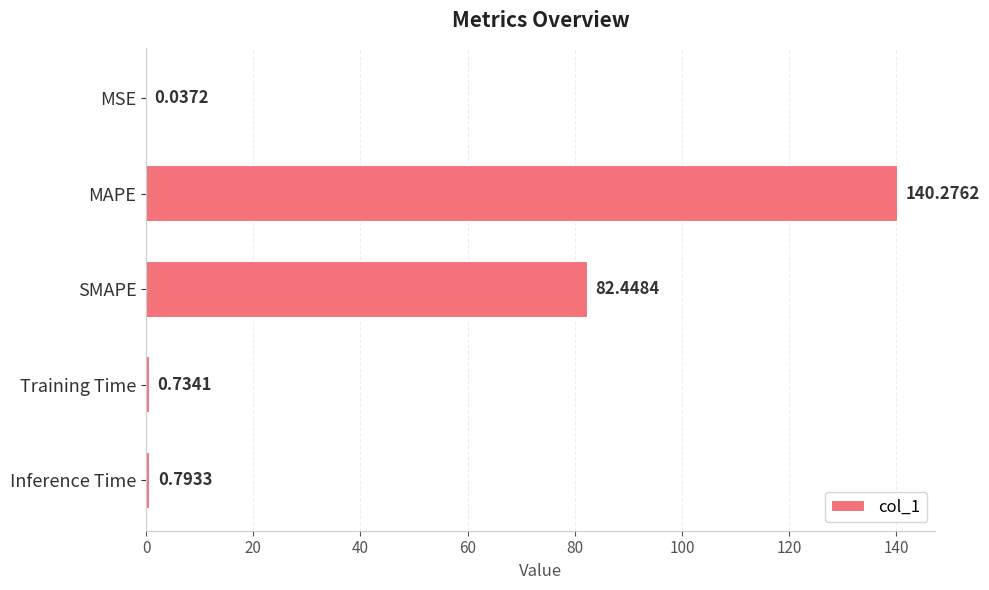

What is the sum of all values?

224.3